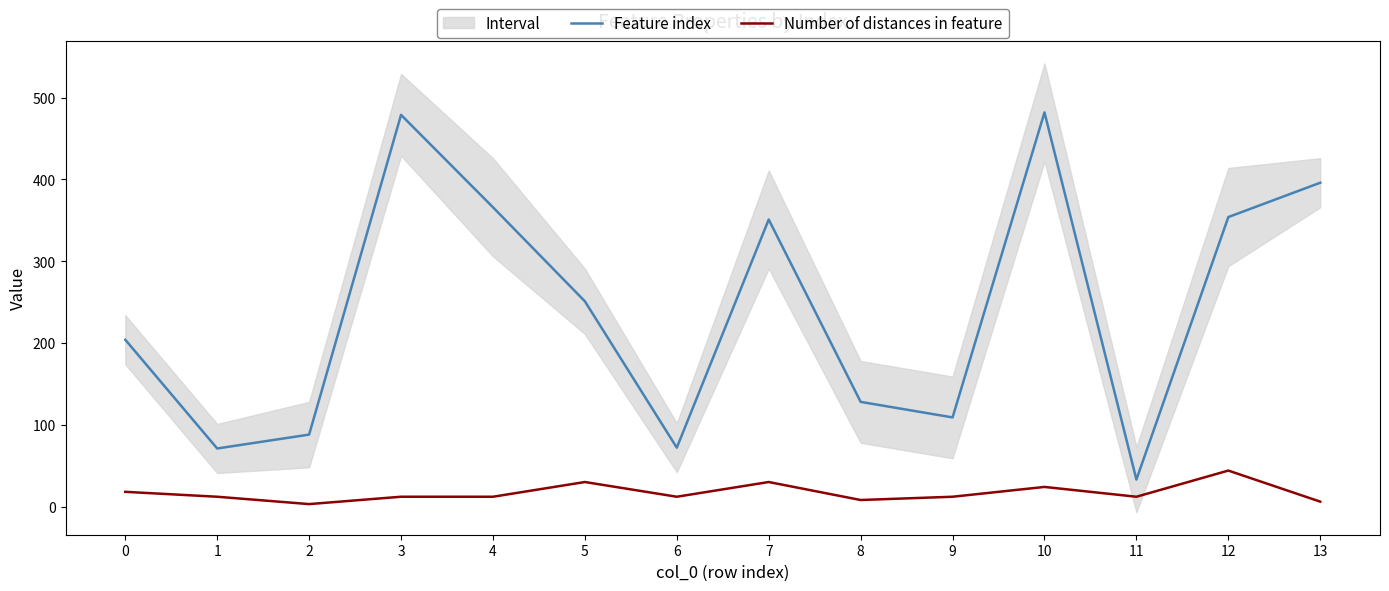

What is the difference between the Number of distances in feature values at 9 and 12?

32